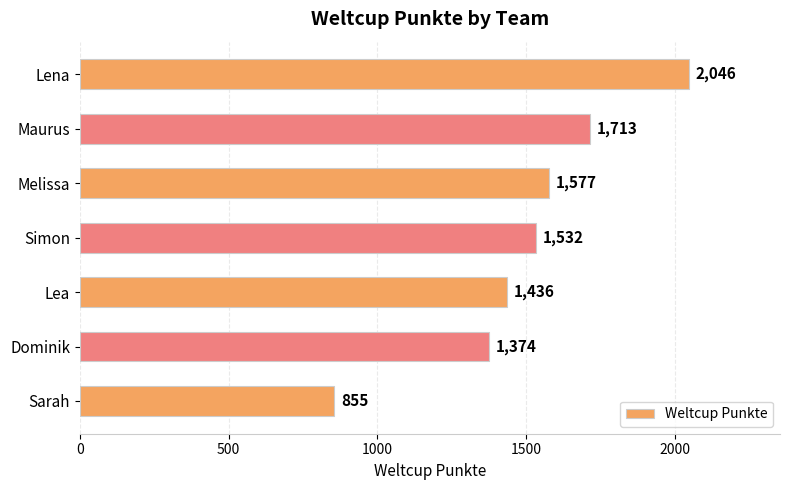

At which label is the value closest to 1450?

Lea